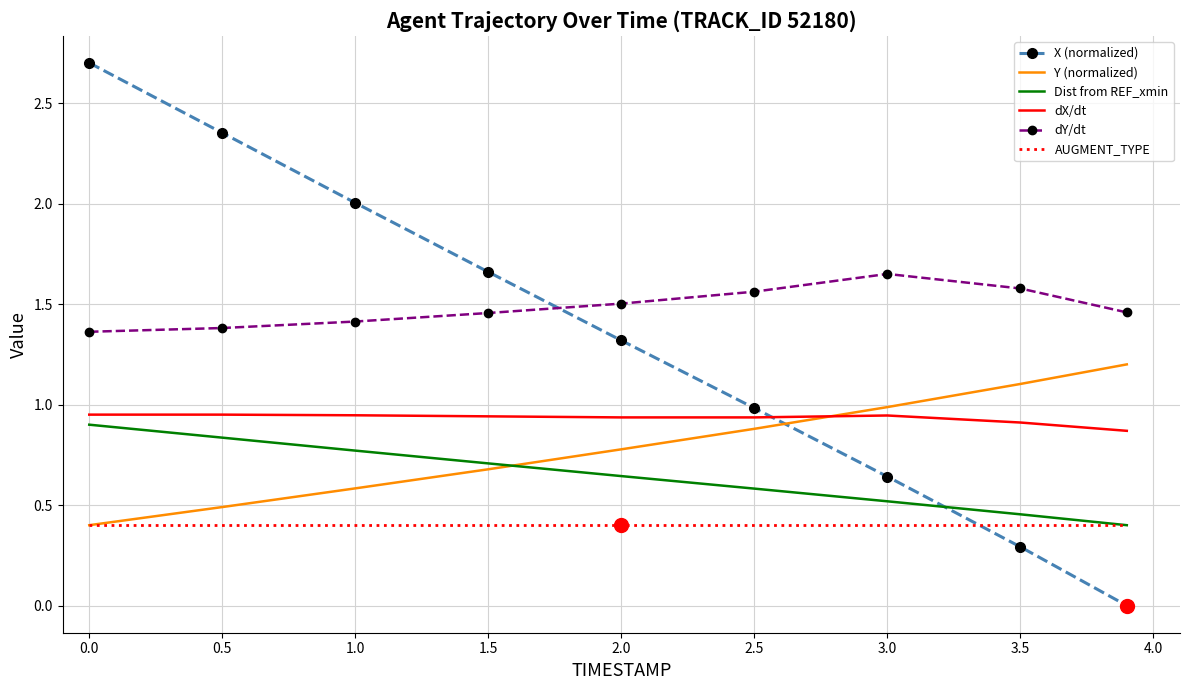

What are all the series names shown in the legend?

X (normalized), Y (normalized), Dist from REF_xmin, dX/dt, dY/dt, AUGMENT_TYPE